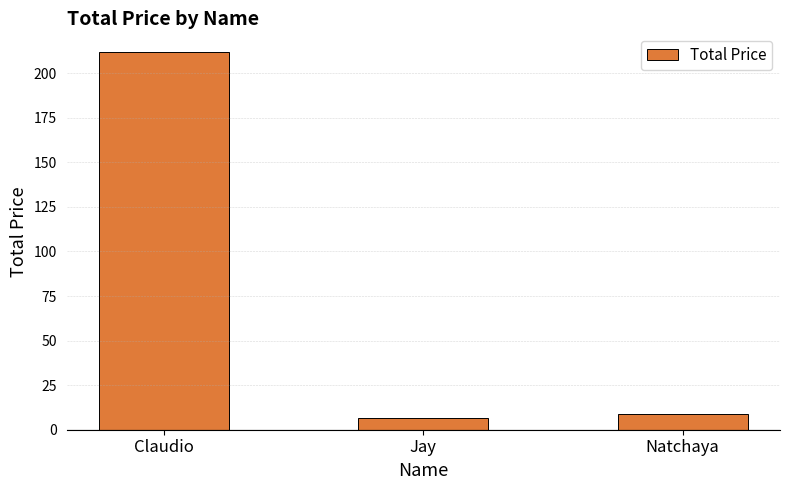

Which has a higher value, Claudio or Natchaya?

Claudio